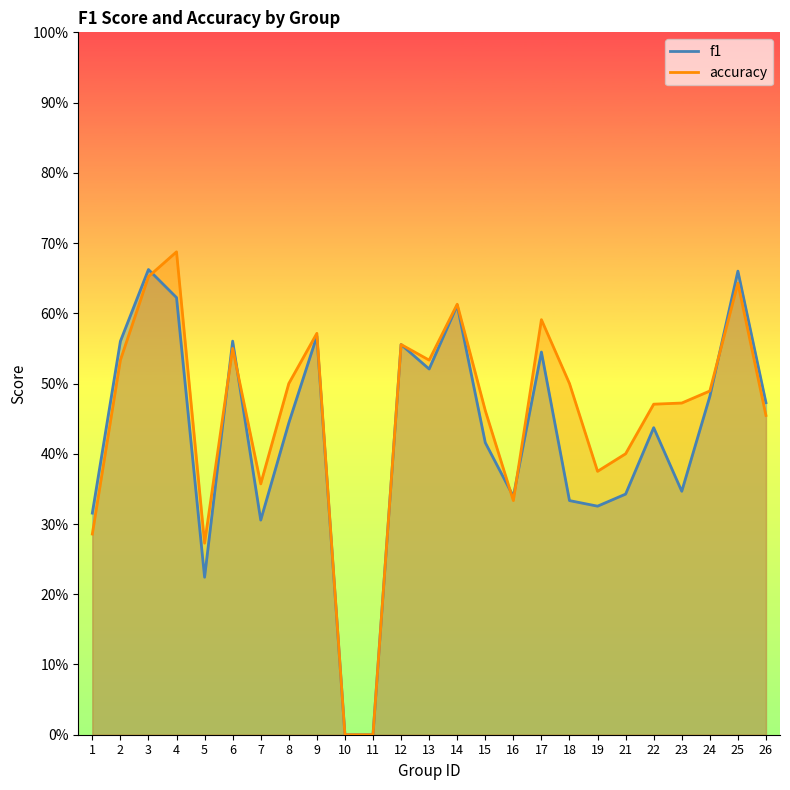

What is the spread (max minus min) of values at 21?

0.1